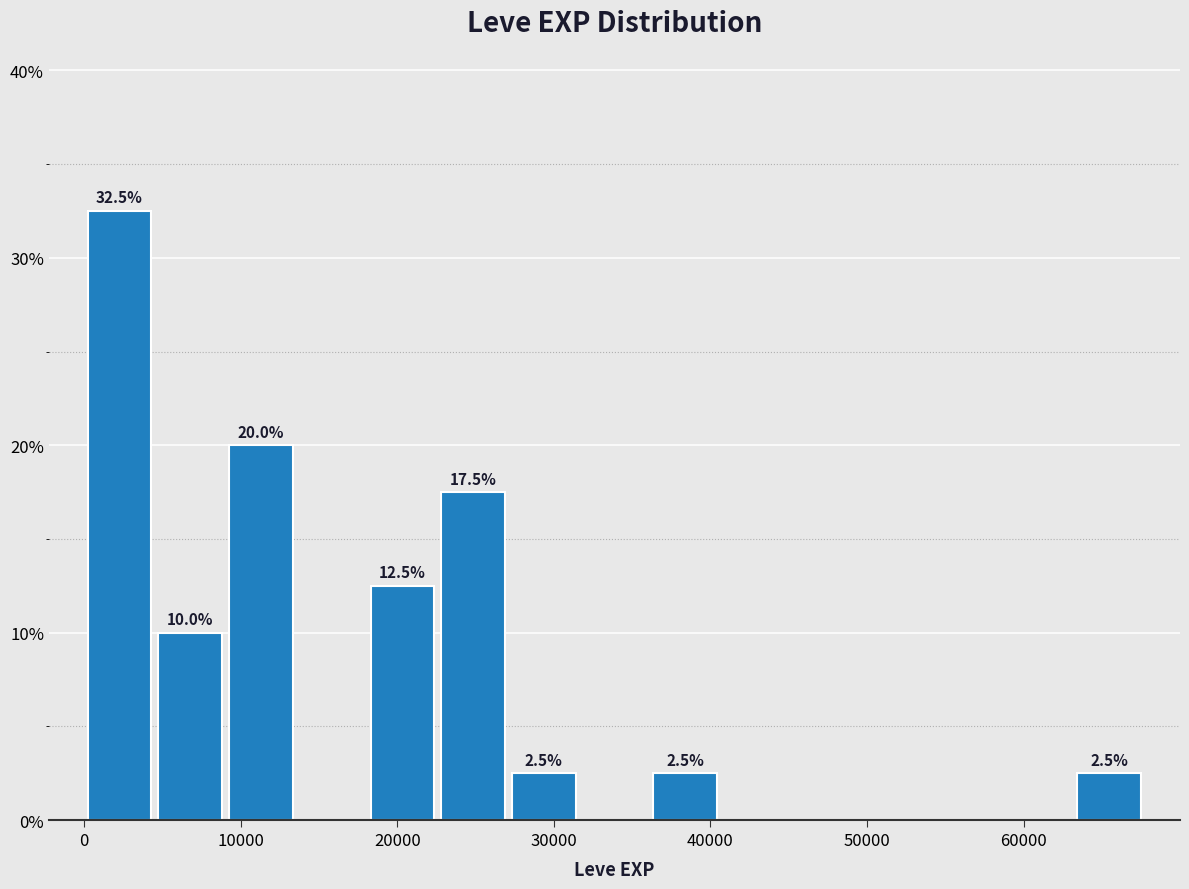

Over which range of the x-axis is the bar tallest?

0 to 5000